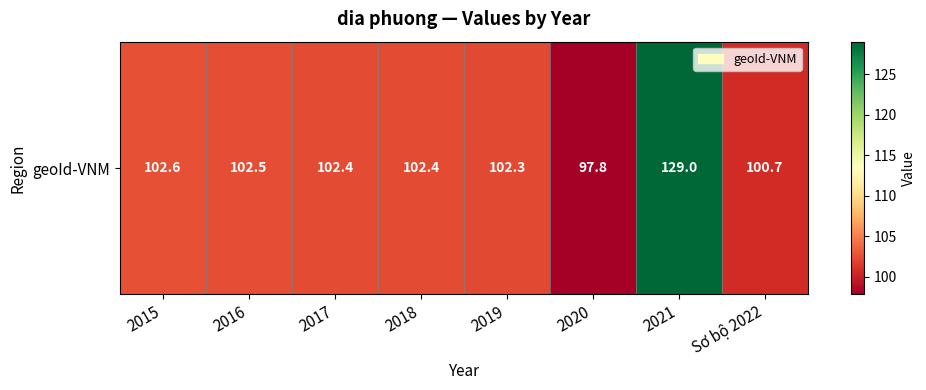

What is the sum of the values at Sơ bộ 2022 and 2021?

229.7